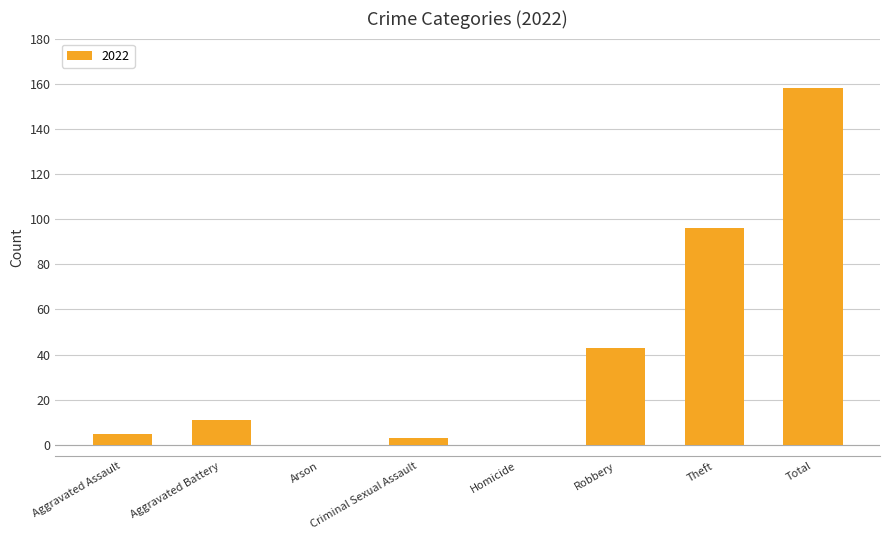

Are the bars grouped side by side (vs. stacked)?

No